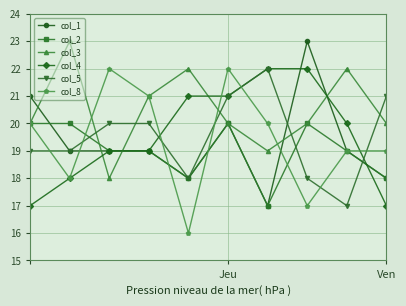

True or false: col_5 has more than 2 interior local peaks.

False